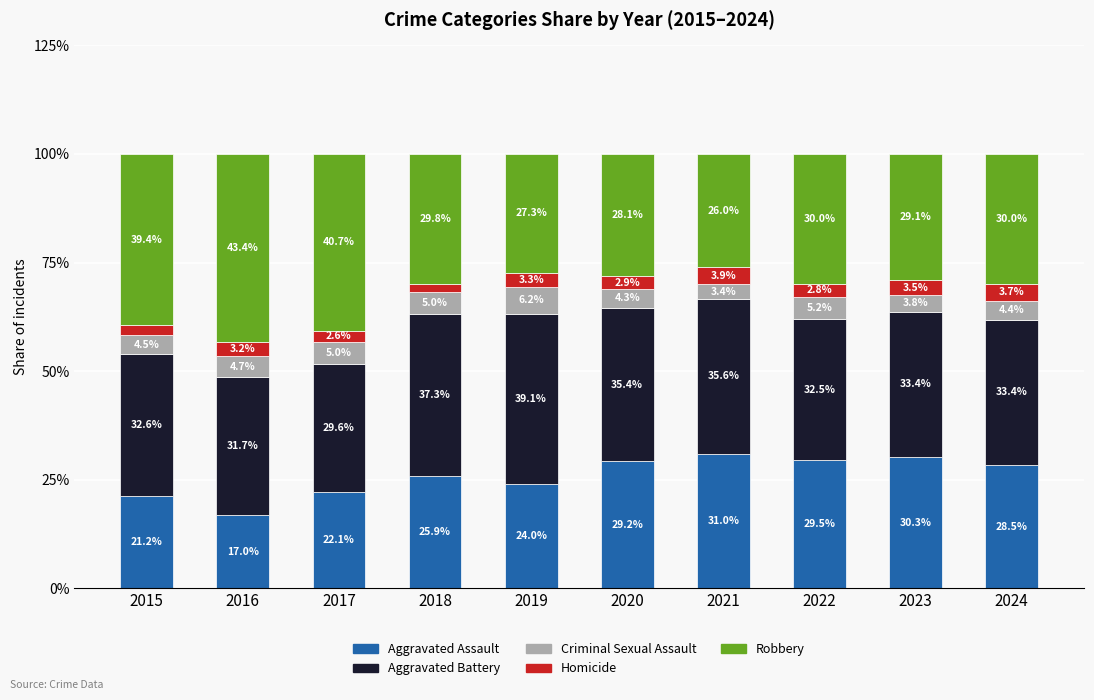

Where does the Aggravated Assault series first go above 28?

2020